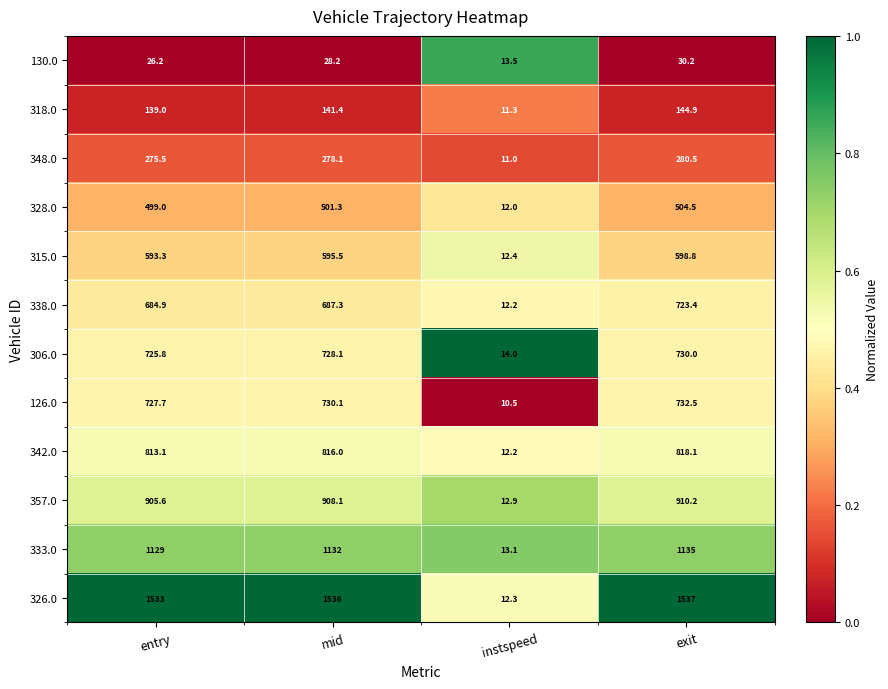

How many distinct data groups are displayed?

12